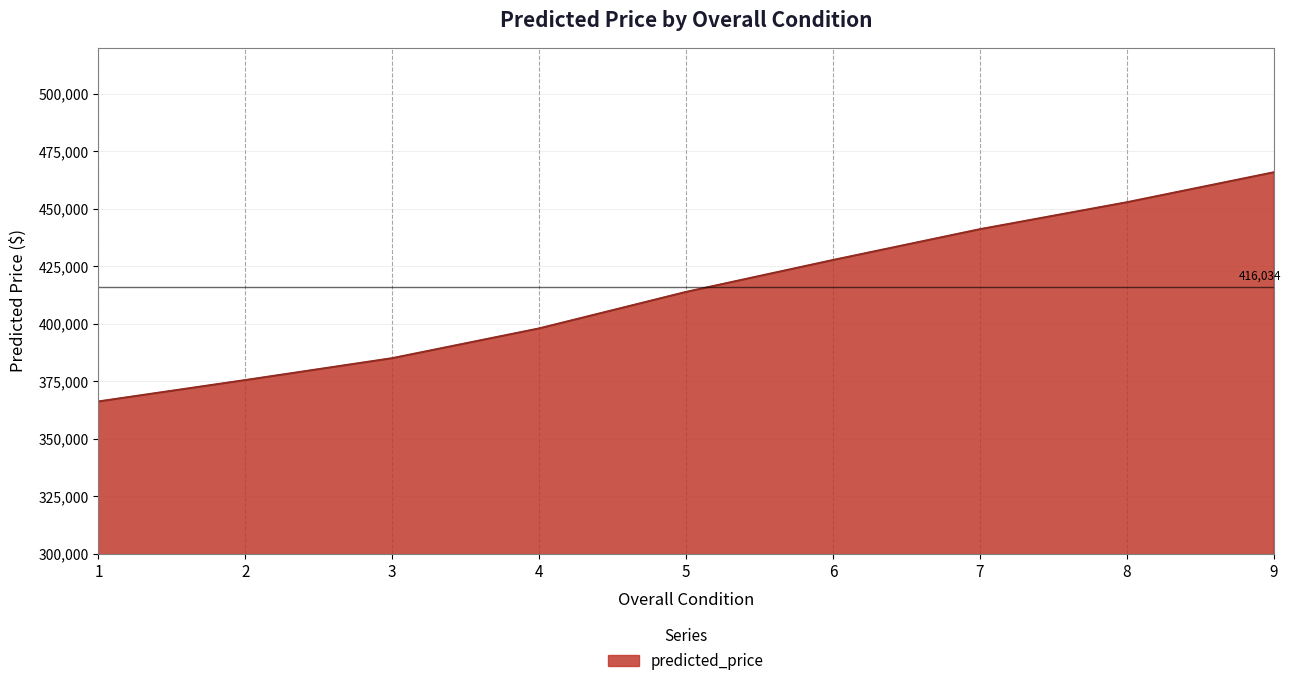

What is the maximum value shown in the chart?

465849.3